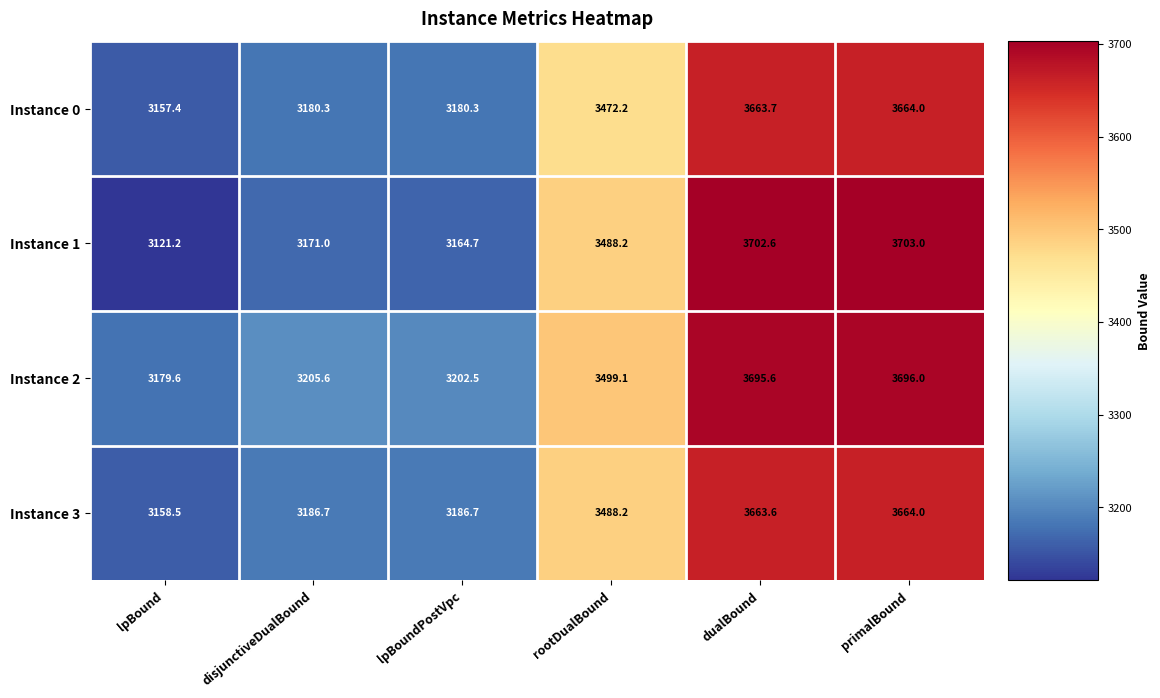

What is the smallest value displayed?

3121.2